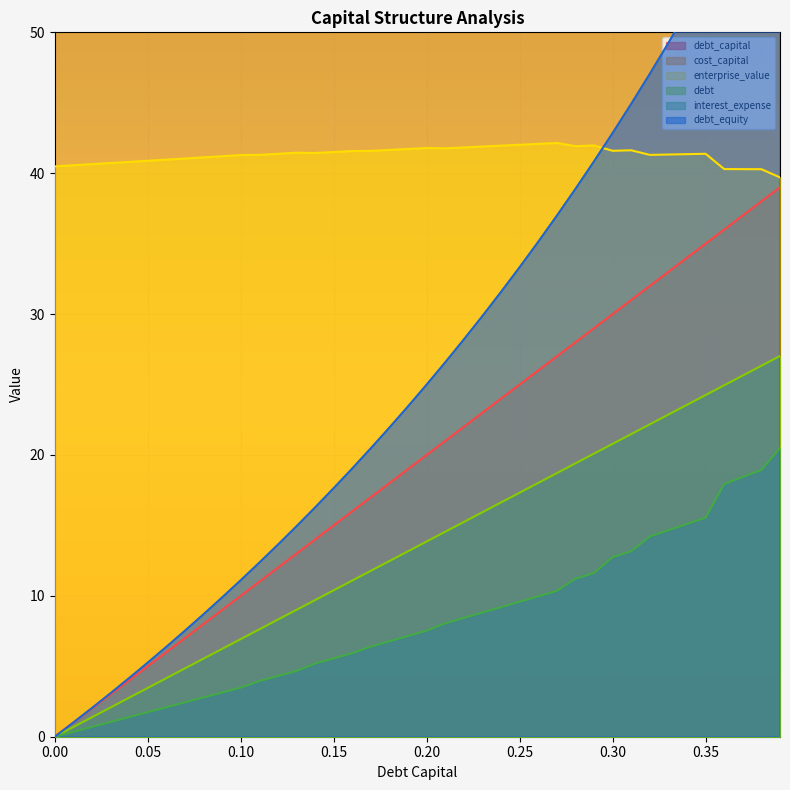

True or false: interest_expense and debt cross at least once.

False